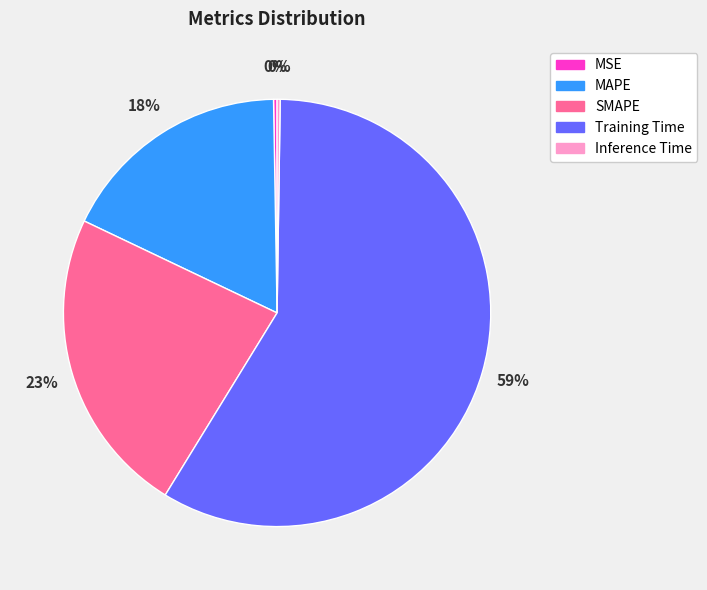

Between SMAPE and Training Time, which is larger?

Training Time